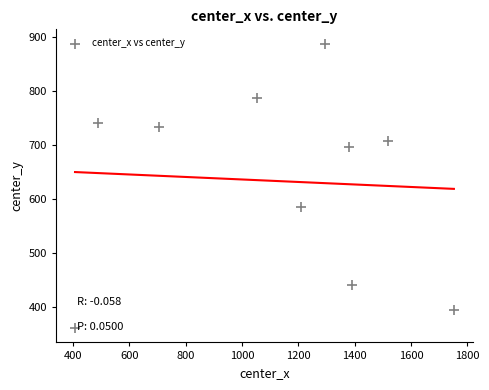

What Y value in the scatter plot is closest to 624?

586.3